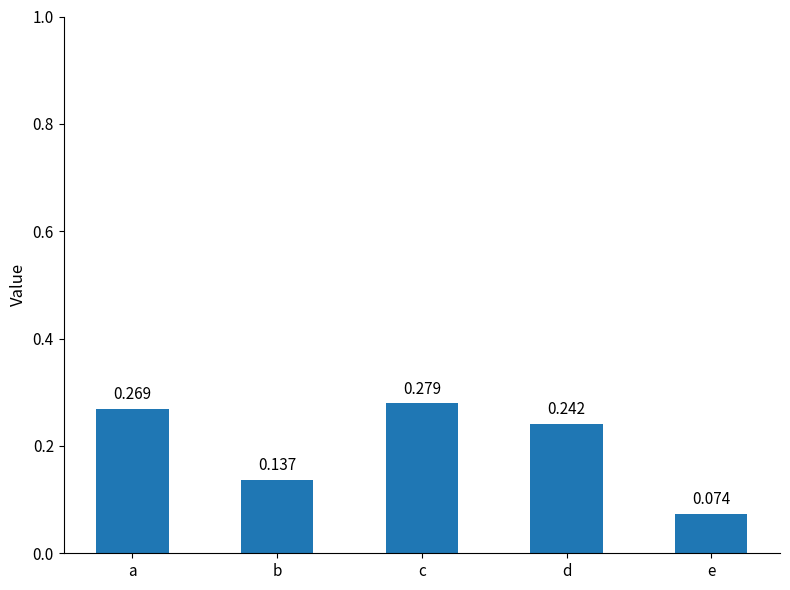

Rank the categories by value from highest to lowest.

c, a, d, b, e